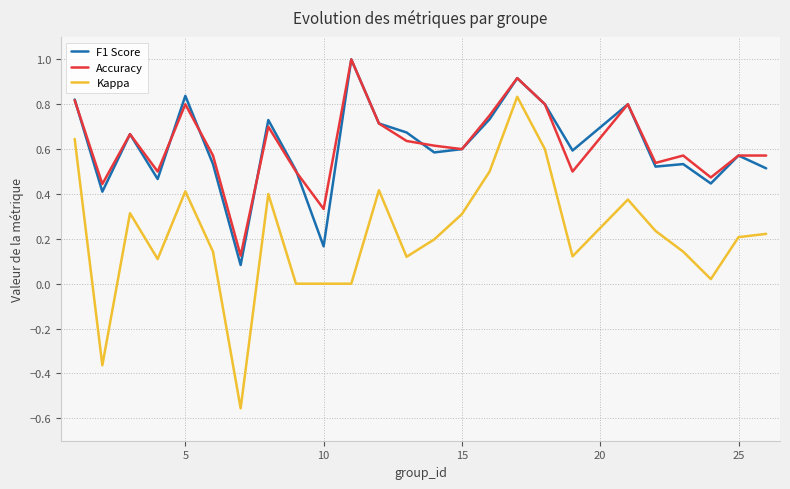

What is the maximum value for Accuracy?

1.0